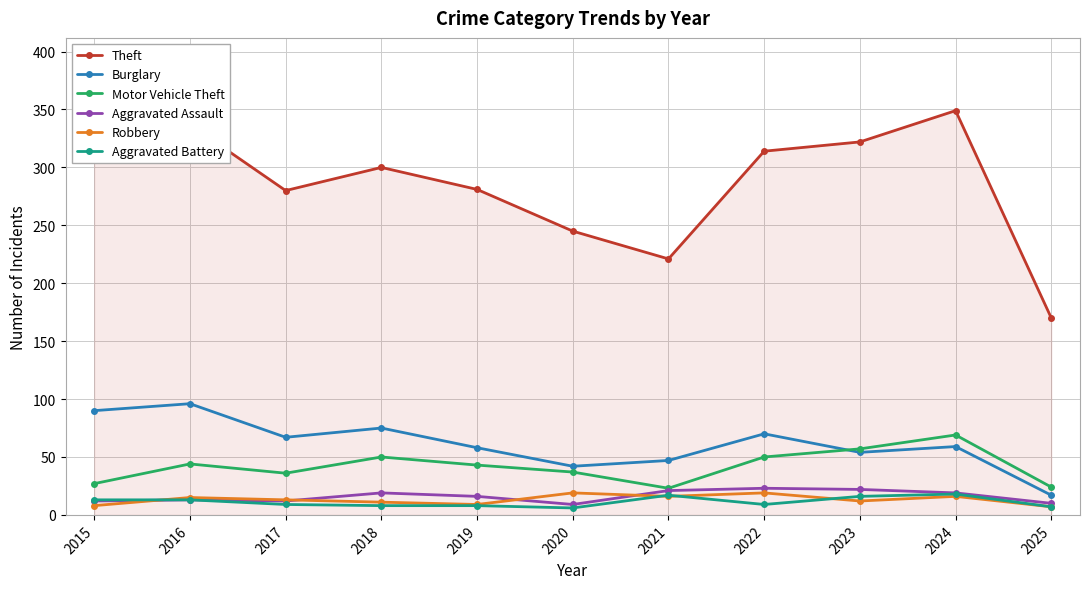

What is the difference between the Theft values at 2021 and 2025?

51